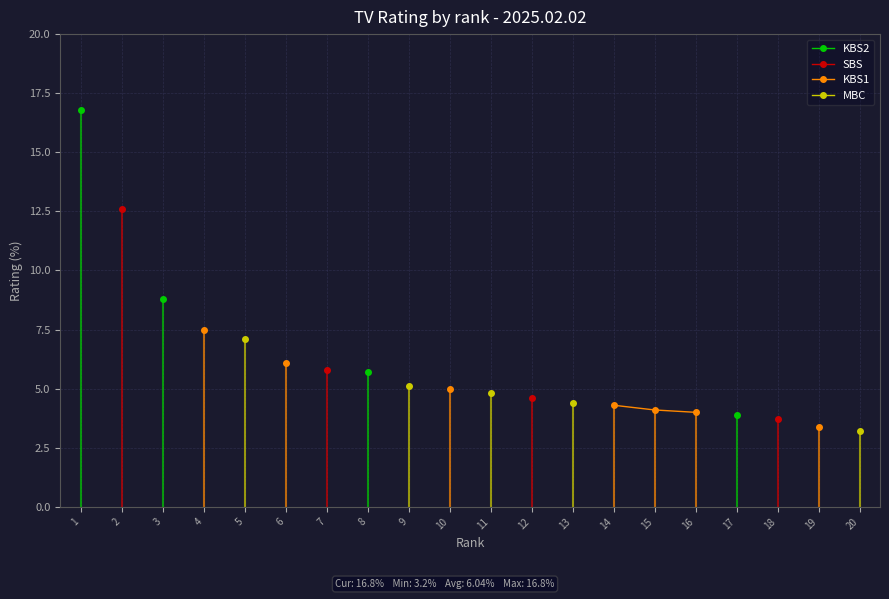

List the labels in order of KBS2 value, largest first.

1, 2, 3, 4, 5, 6, 7, 8, 9, 10, 11, 12, 13, 14, 15, 16, 17, 18, 19, 20